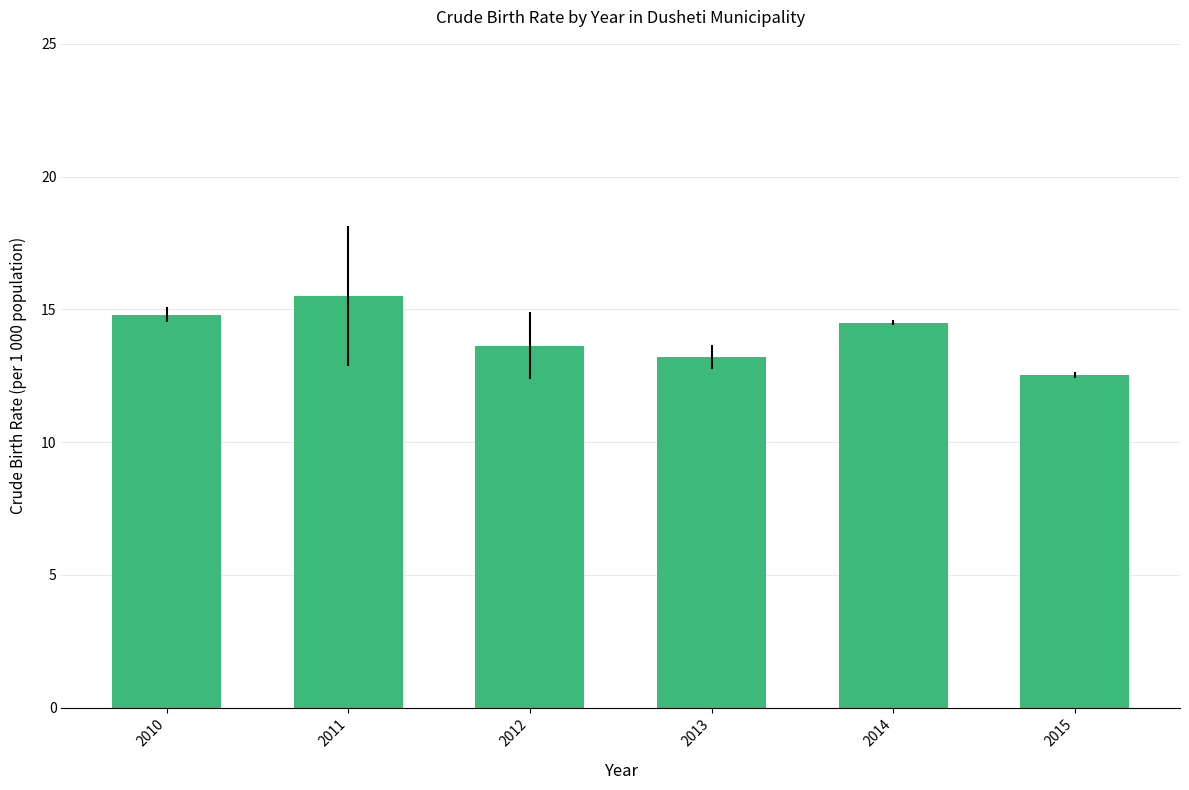

Reading left to right, extract all data points from this chart.

2010=14.8	2011=15.5	2012=13.6	2013=13.2	2014=14.5	2015=12.5